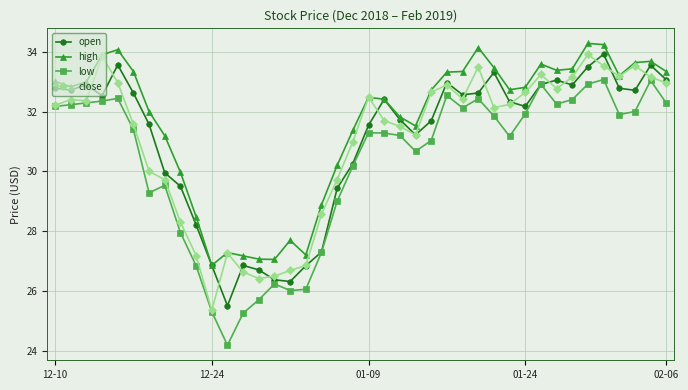

True or false: open has more than 2 points higher than both neighbors.

True